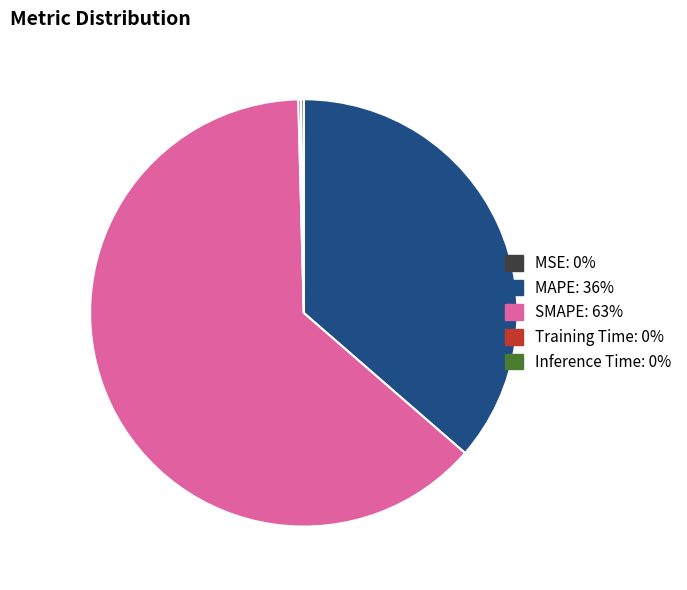

Does any single category account for the majority?

Yes